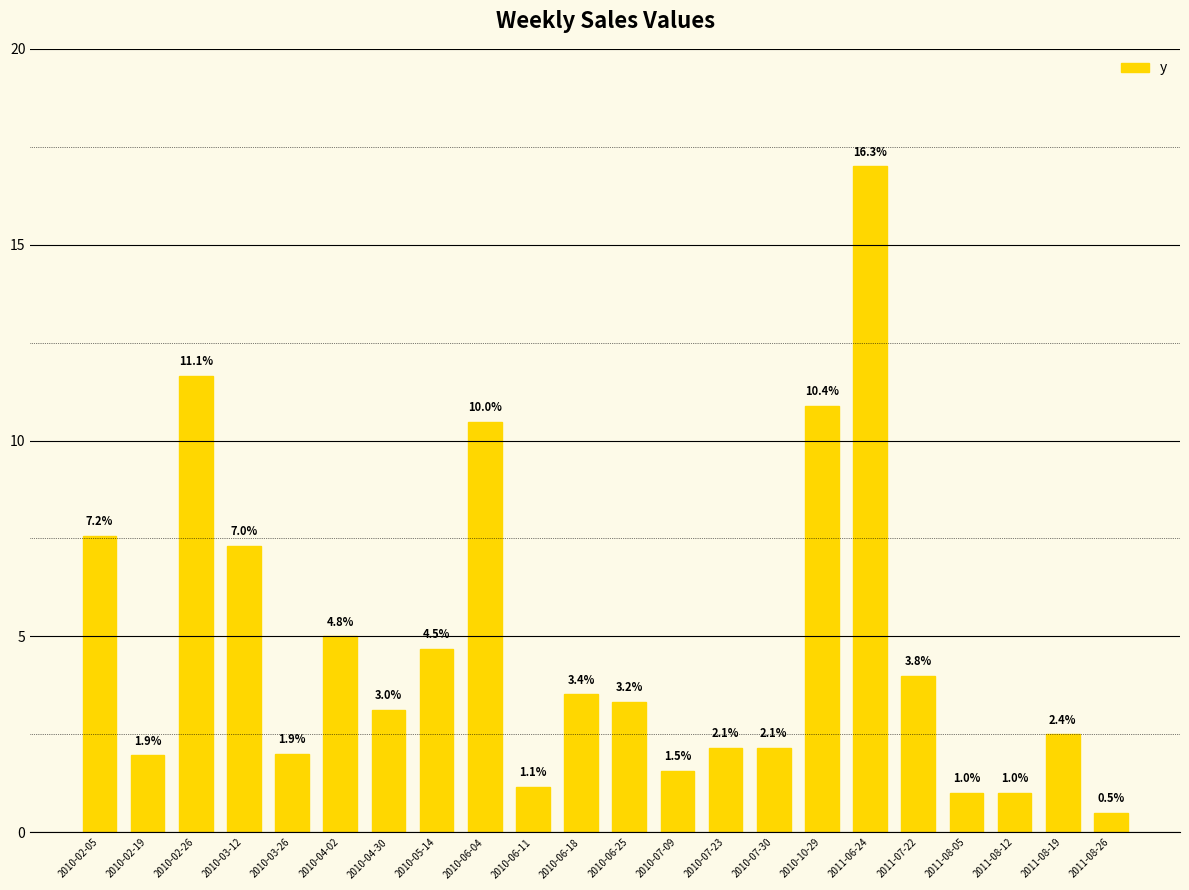

Rank the categories by value from lowest to highest.

2011-08-26, 2011-08-05, 2011-08-12, 2010-06-11, 2010-07-09, 2010-02-19, 2010-03-26, 2010-07-23, 2010-07-30, 2011-08-19, 2010-04-30, 2010-06-25, 2010-06-18, 2011-07-22, 2010-05-14, 2010-04-02, 2010-03-12, 2010-02-05, 2010-06-04, 2010-10-29, 2010-02-26, 2011-06-24